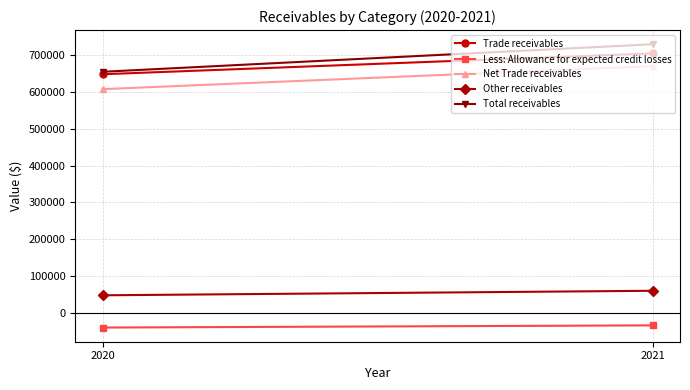

Reading right to left, list all the values displayed in this chart.

Trade receivables: 648782	705472
Less: Allowance for expected credit losses: -40549	-34597
Net Trade receivables: 608233	670875
Other receivables: 47245	59534
Total receivables: 655478	730409